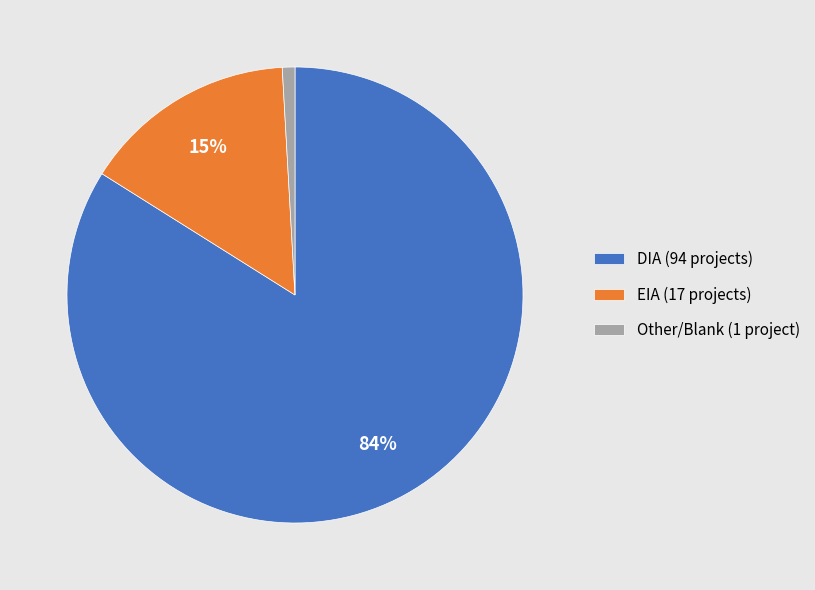

To the nearest percent, what is the difference between the largest and smallest slice percentages?

83%